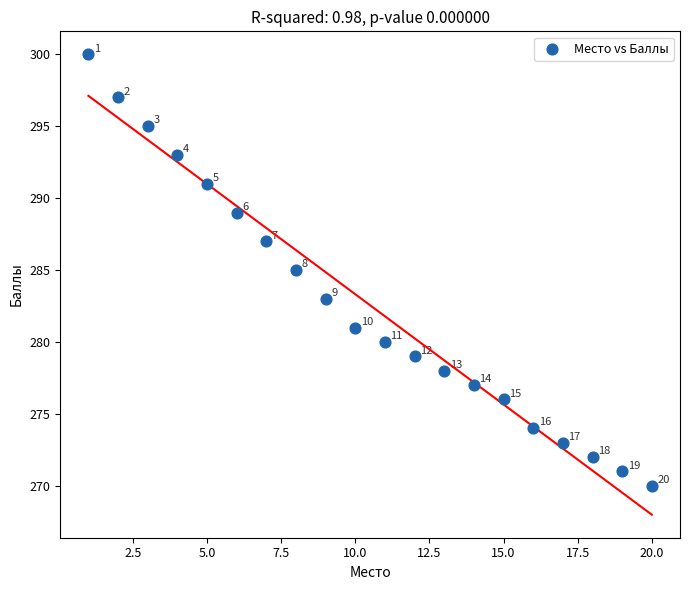

What Y value in the scatter plot is closest to 285?

285